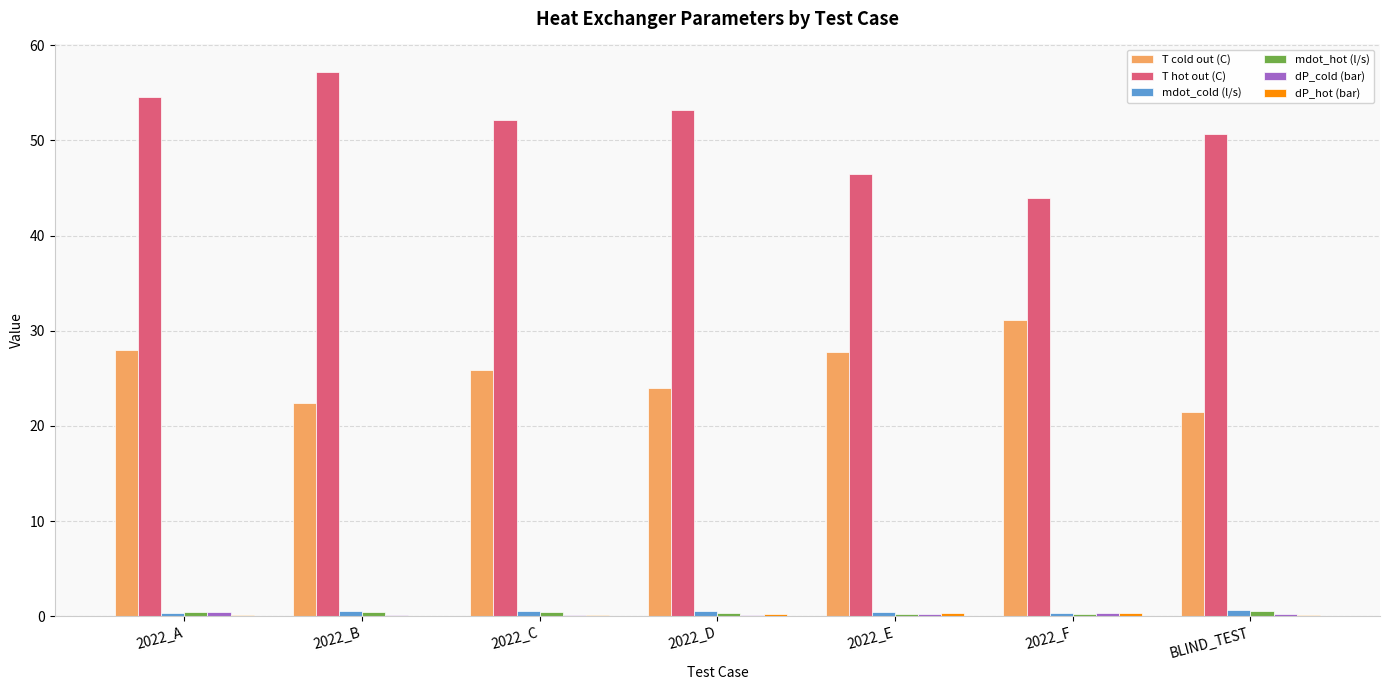

Which series has the widest spread of values?

T hot out (C)